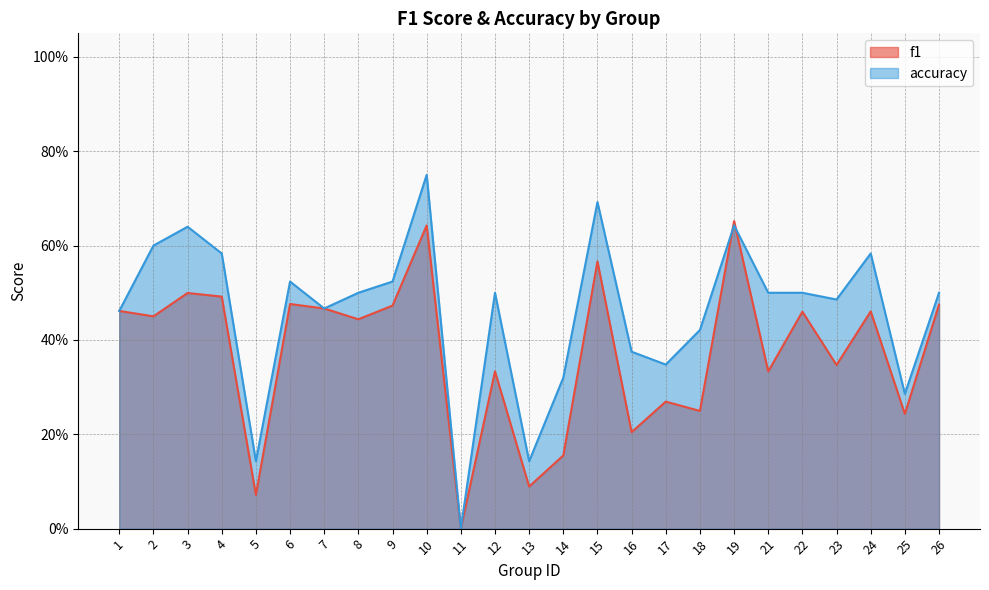

Which has a higher value, 6 or 23?

6